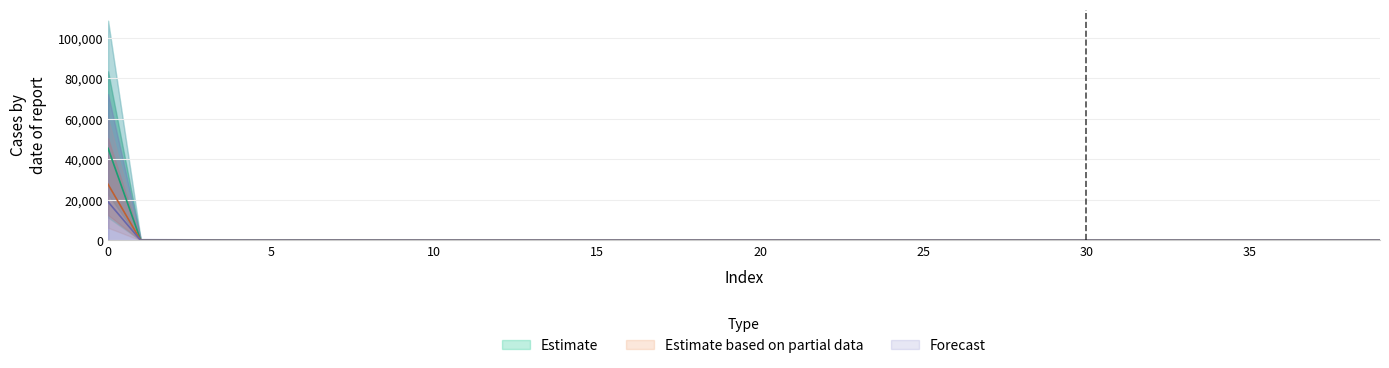

The value of LLD_4 at 15 is 25.9. True or false?

True